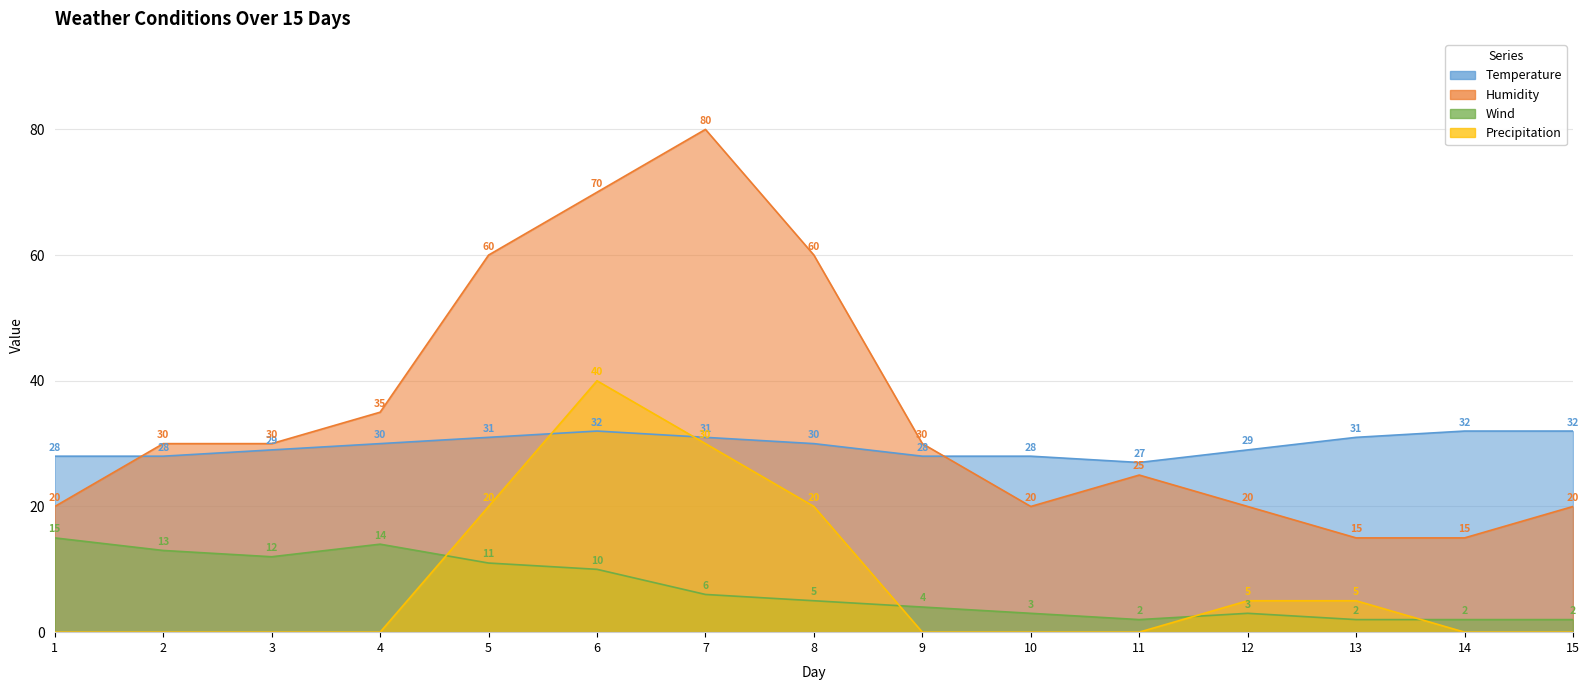

Which series changed the most between 5 and 11?

Humidity